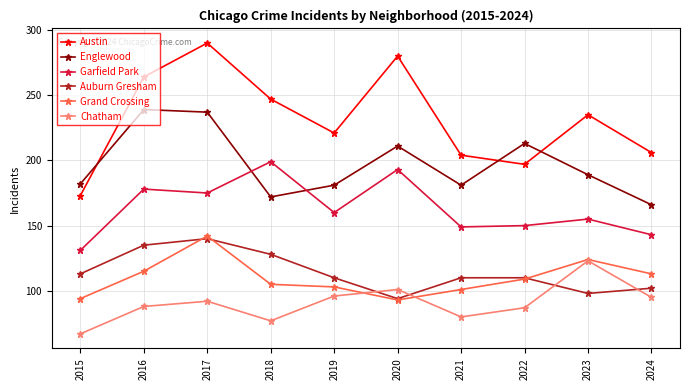

What value does the Chatham series have at 2022, to the nearest 5?

85